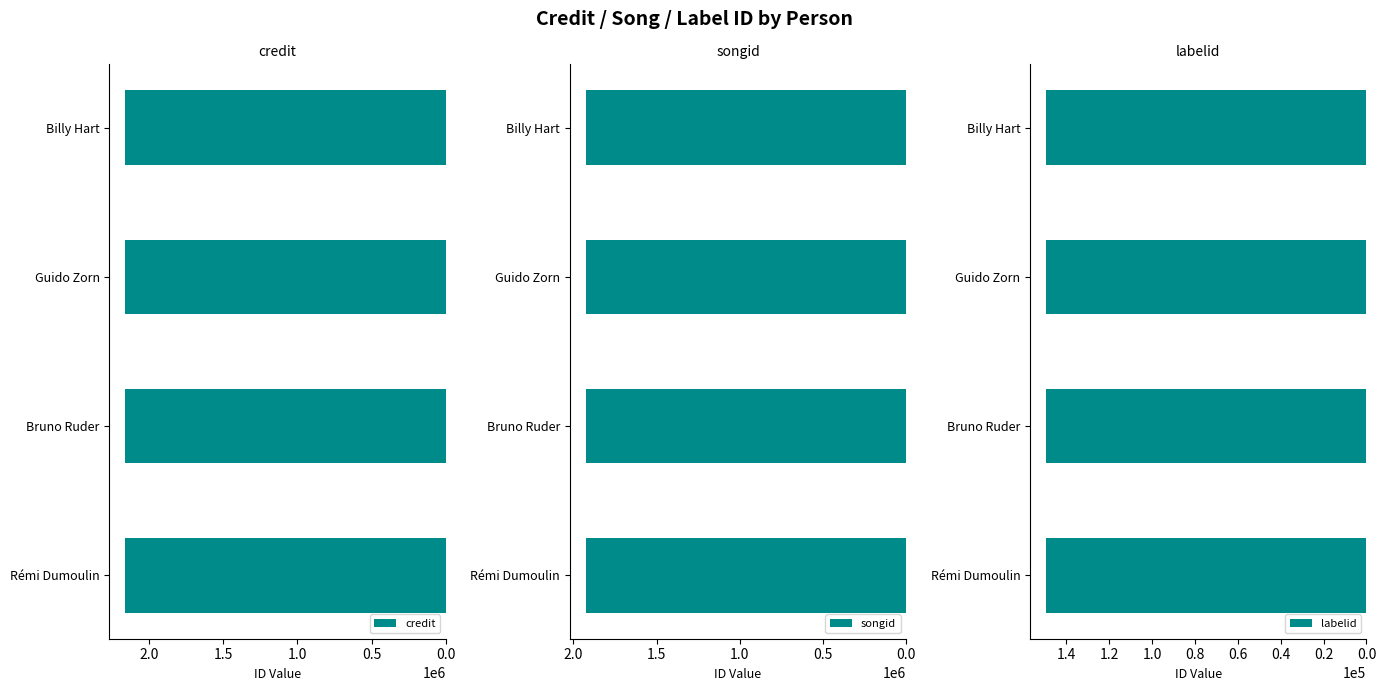

What is the sum of all labelid values?

597412